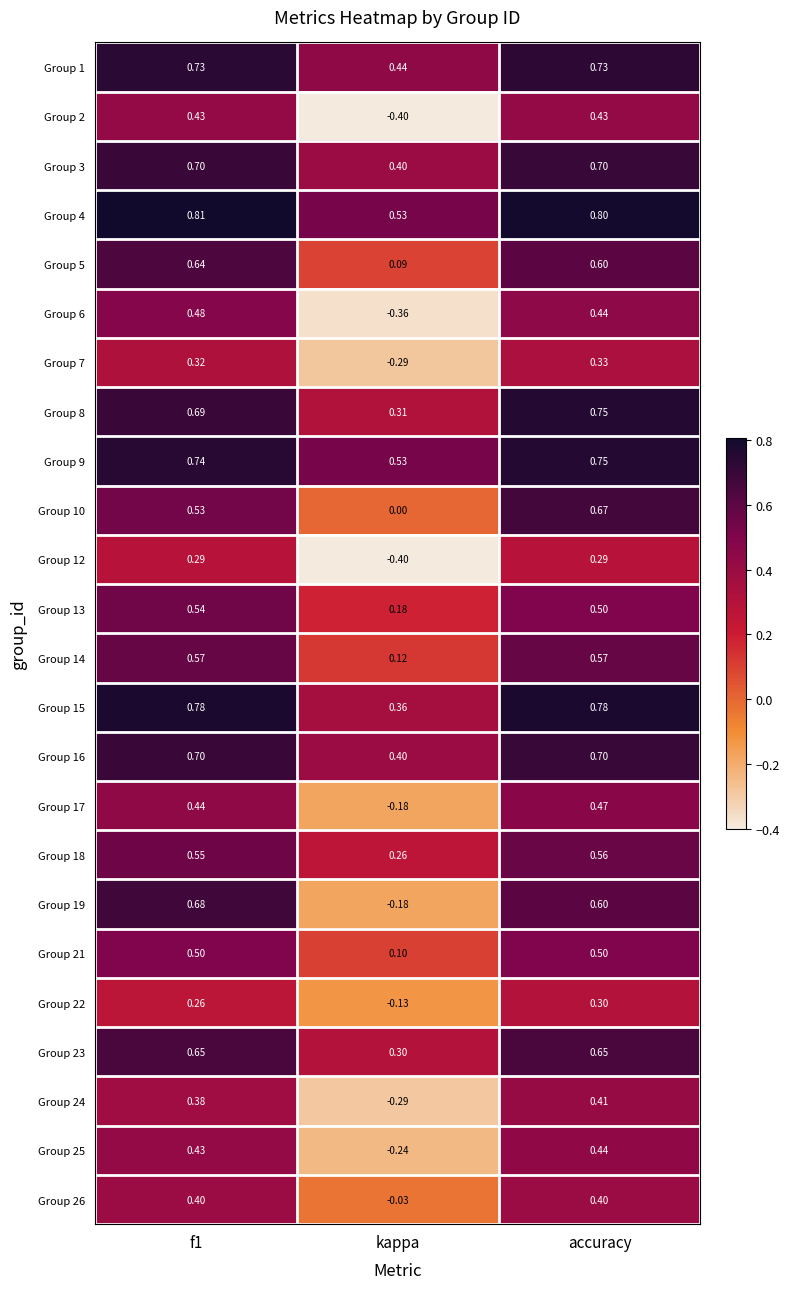

At which label is Group 25 closest to 0?

kappa